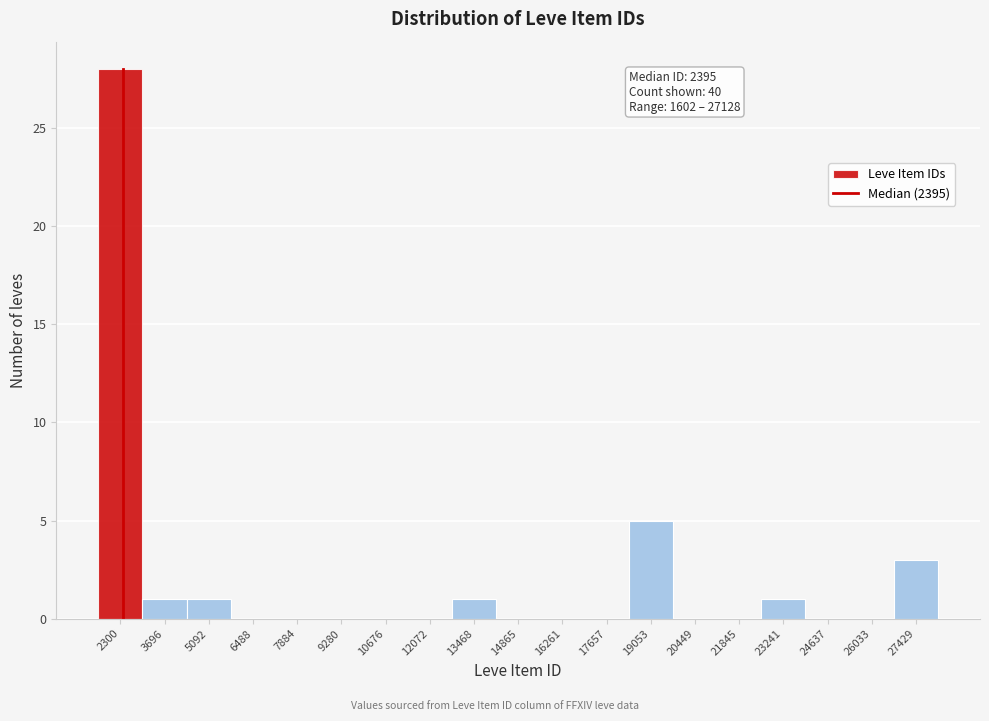

Over which range of the x-axis is the bar tallest?

1600 to 3000